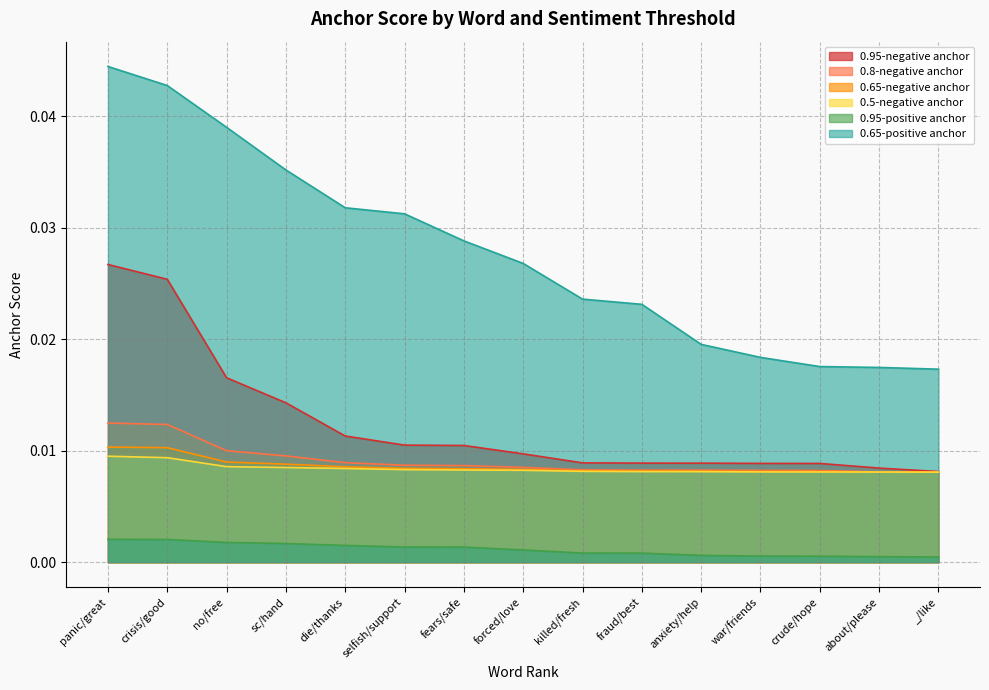

Between panic/great and selfish/support, which is larger?

panic/great